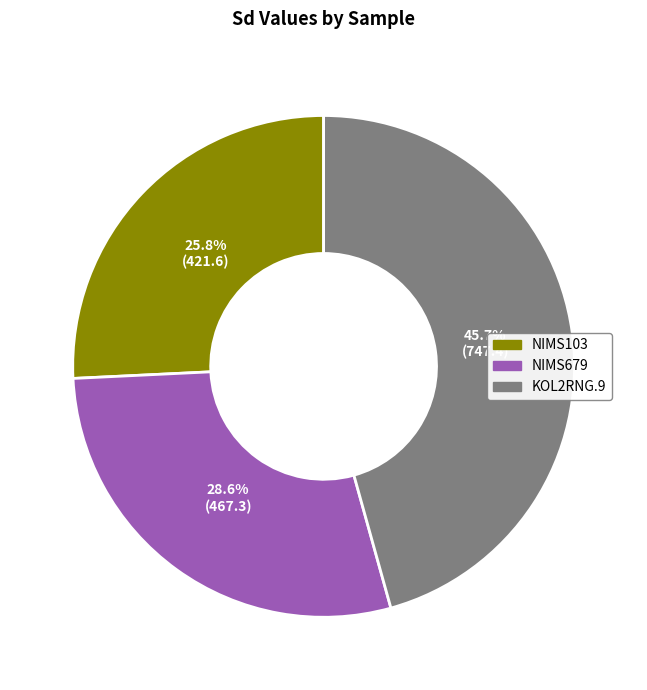

Approximately how many times larger is the value at NIMS679 compared to NIMS103?

1.1